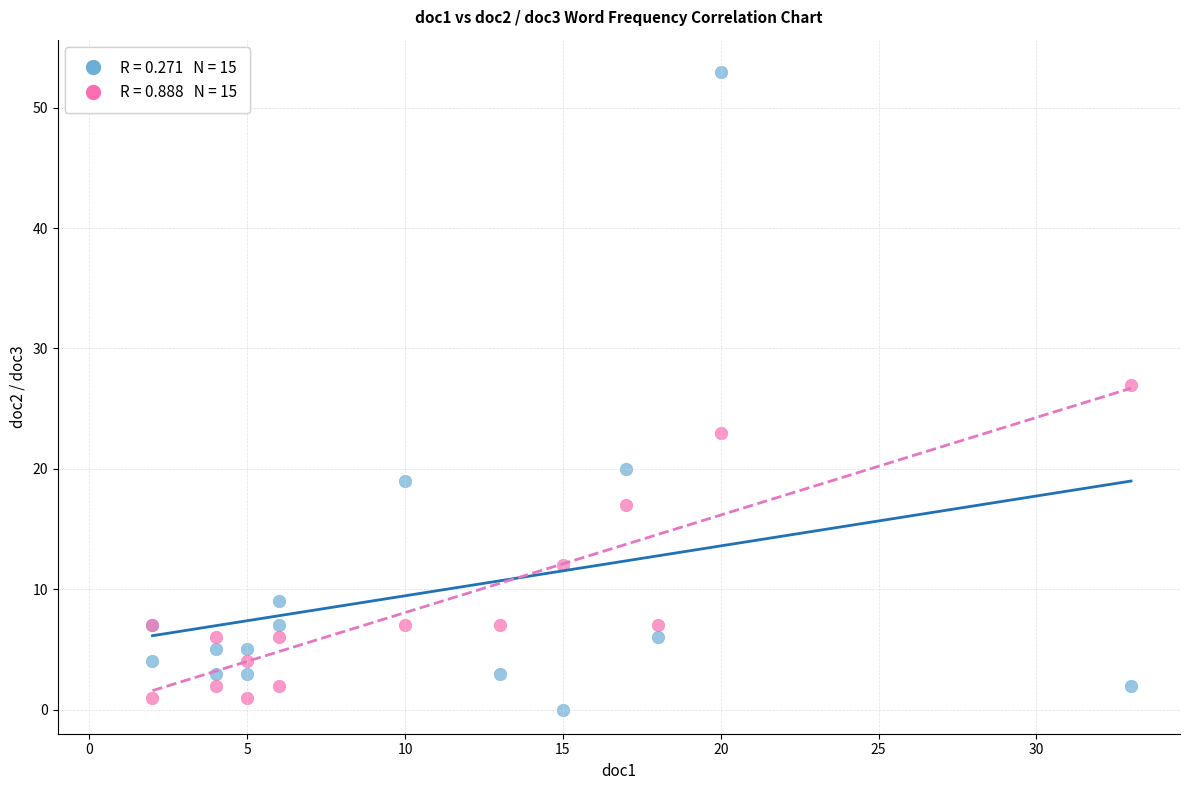

Across all series, what Y value is closest to 26?

27